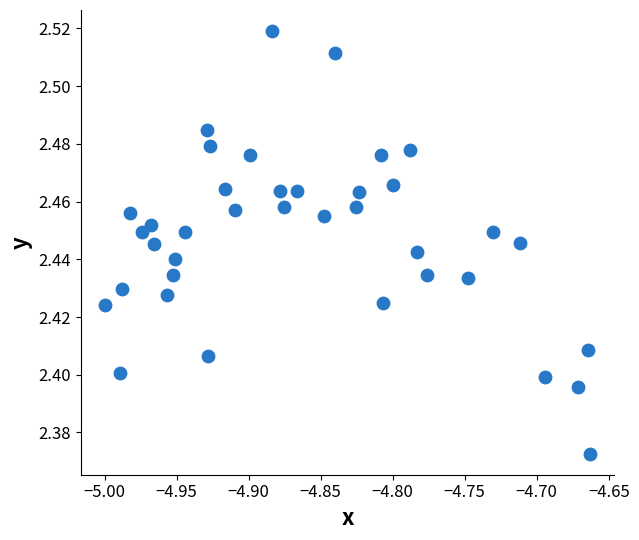

What is the range of X values (max minus min)?

0.3